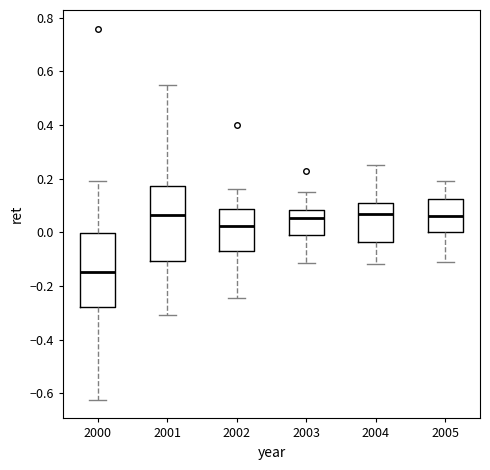

Where does the median line of the box at x = 2005 sit on the y-axis? The values are not printed on the chart, so give them approximately, as read against the axis.

0.06